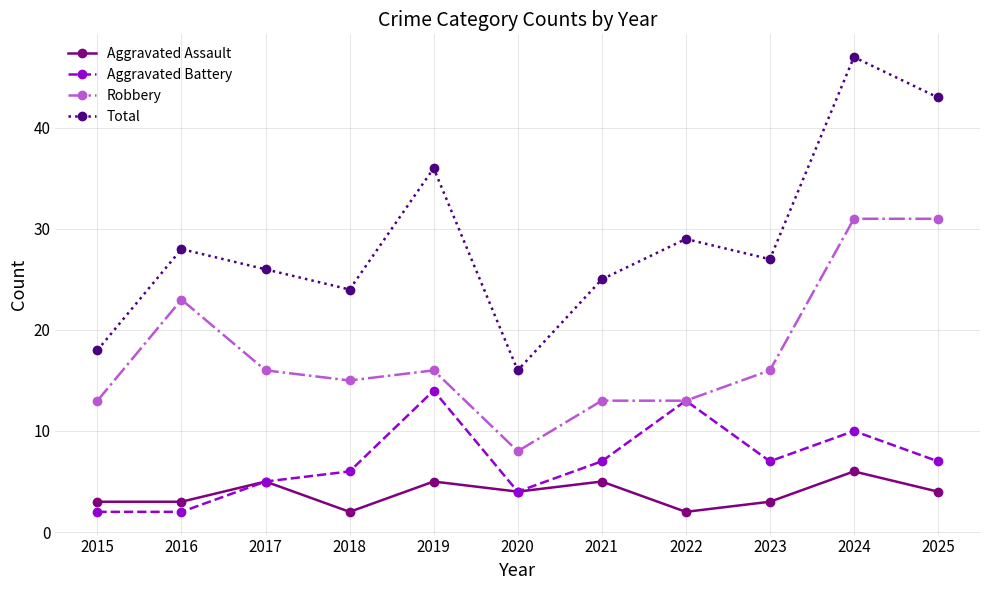

At which category does Total reach its first local peak?

2016